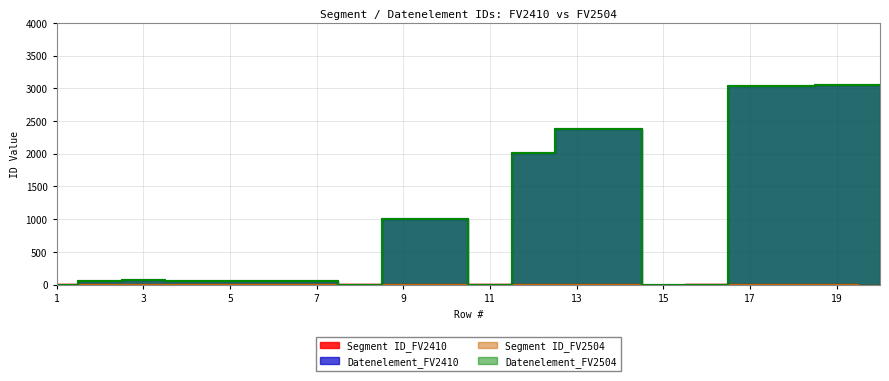

What value does the Segment ID_FV2410 series have at 12?

5